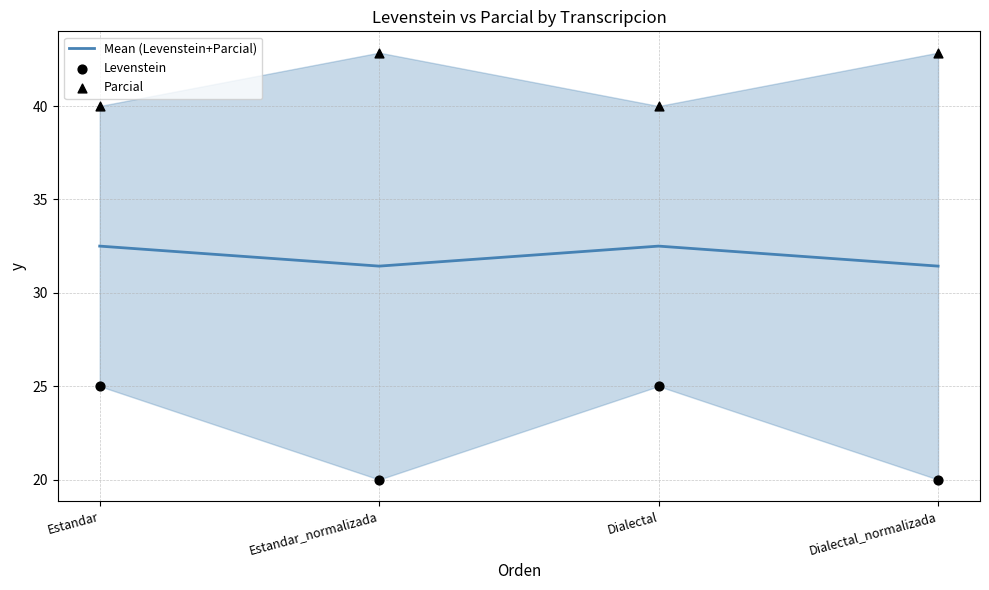

Which series reaches the maximum Y coordinate?

Parcial